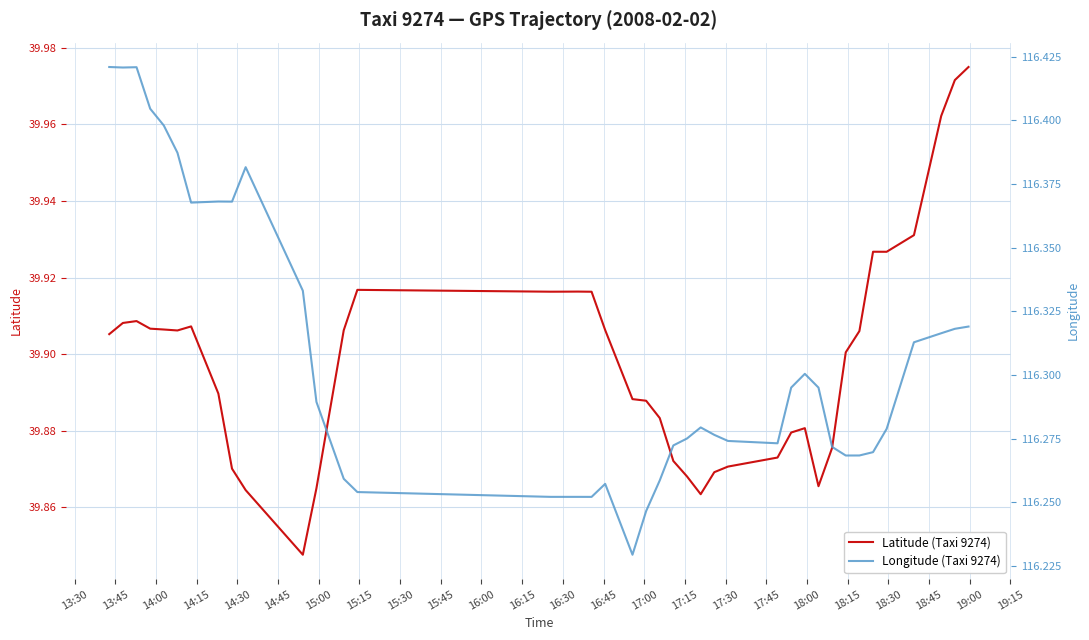

Which series has the largest range (max minus min)?

Longitude (Taxi 9274)